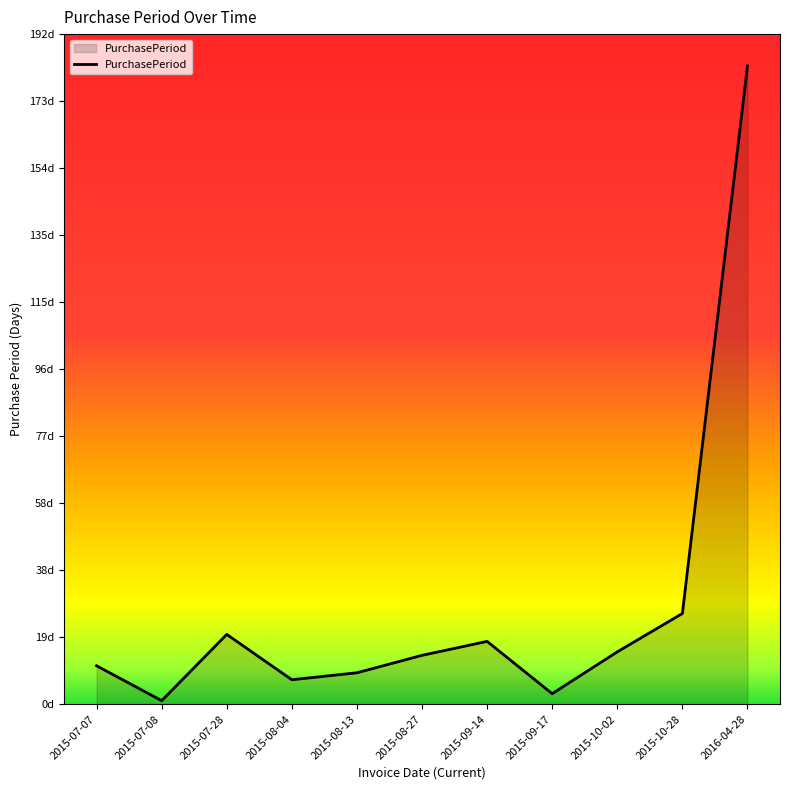

List the labels in order of value, largest first.

2016-04-28, 2015-10-28, 2015-07-28, 2015-09-14, 2015-10-02, 2015-08-27, 2015-07-07, 2015-08-13, 2015-08-04, 2015-09-17, 2015-07-08